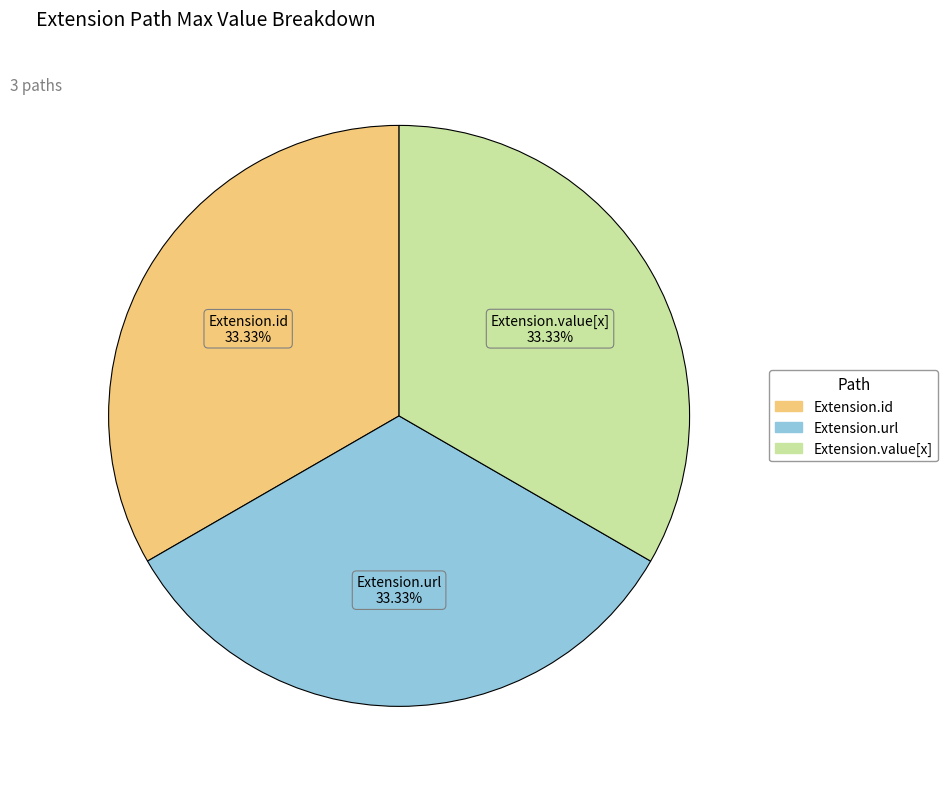

Is there a majority slice in this chart?

No